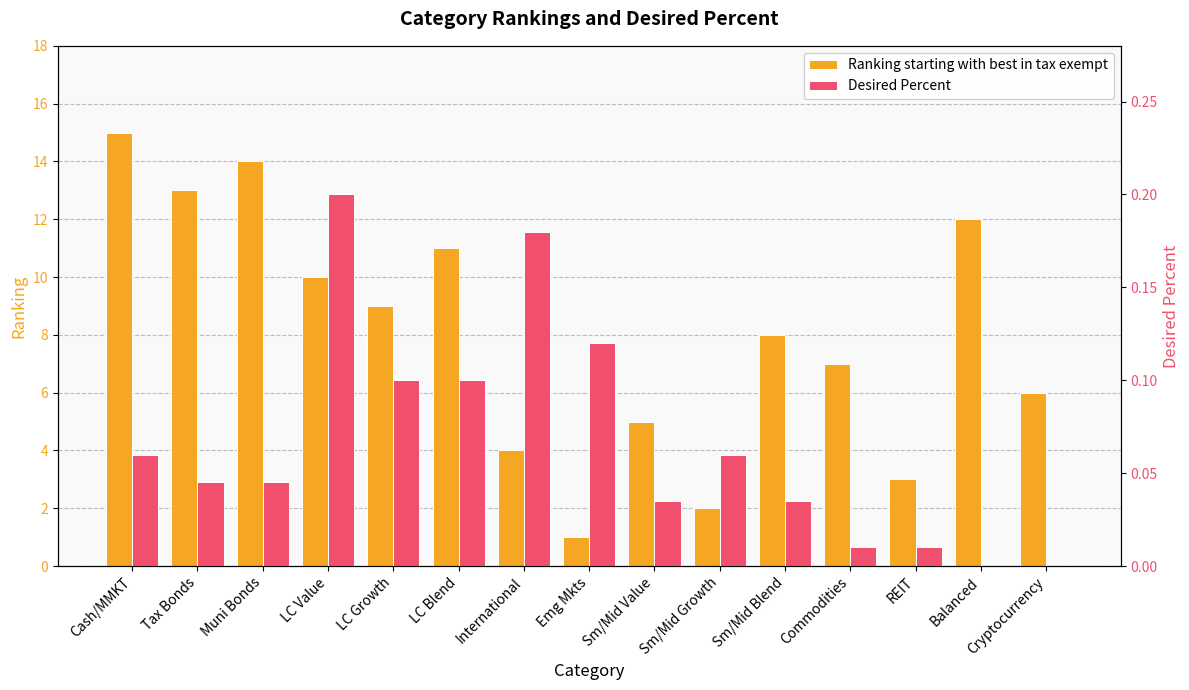

At LC Value, list the series in order from largest to smallest.

Ranking starting with best in tax exempt, Desired Percent